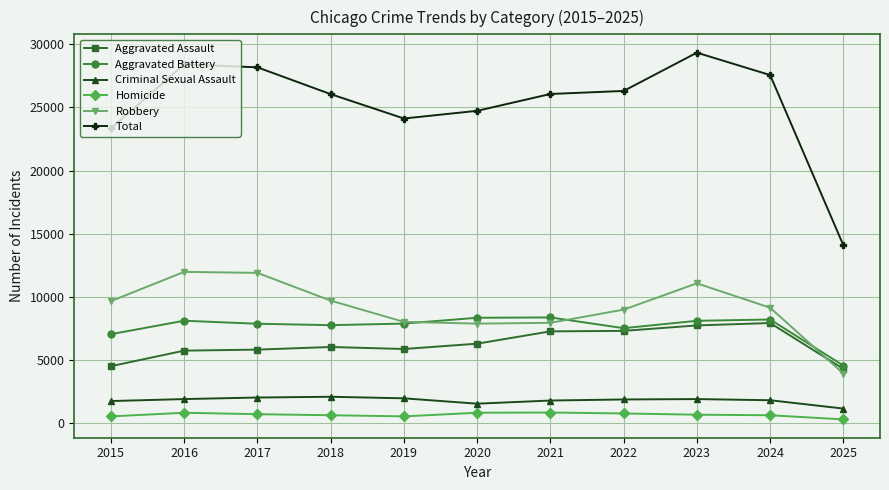

What is the smallest value displayed?

260